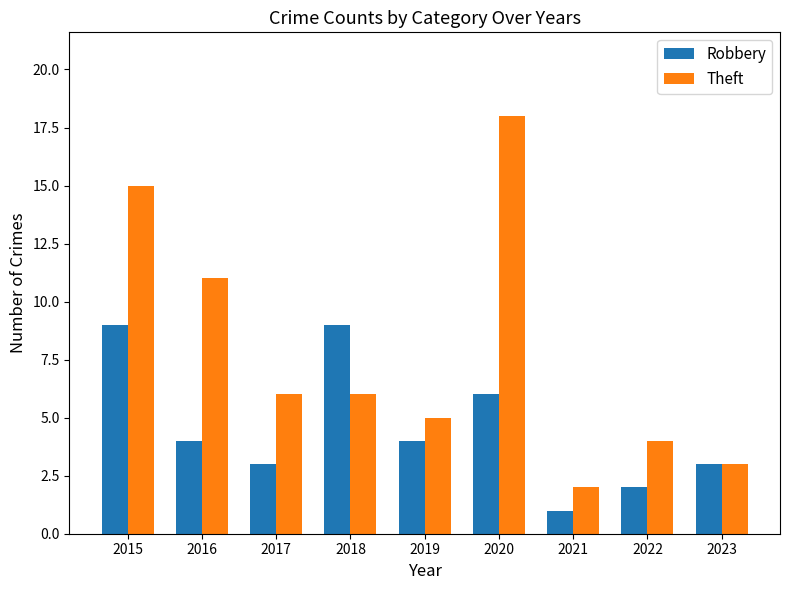

Read the Theft value at 2016, to the nearest 5.

10